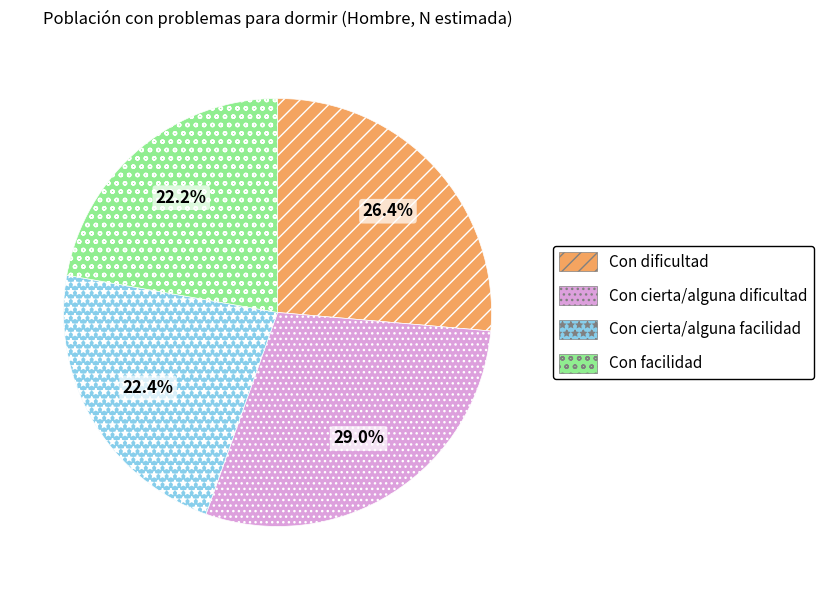

Does Con cierta/alguna facilidad represent more than half of the total?

No